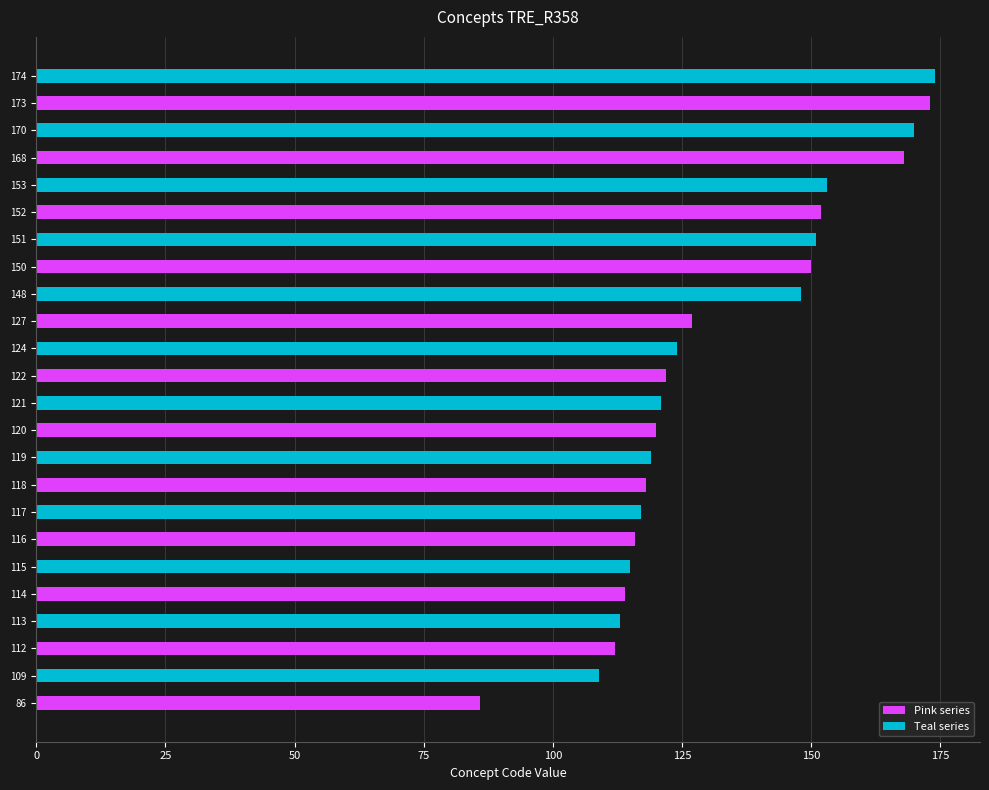

What is the maximum value shown in the chart?

174